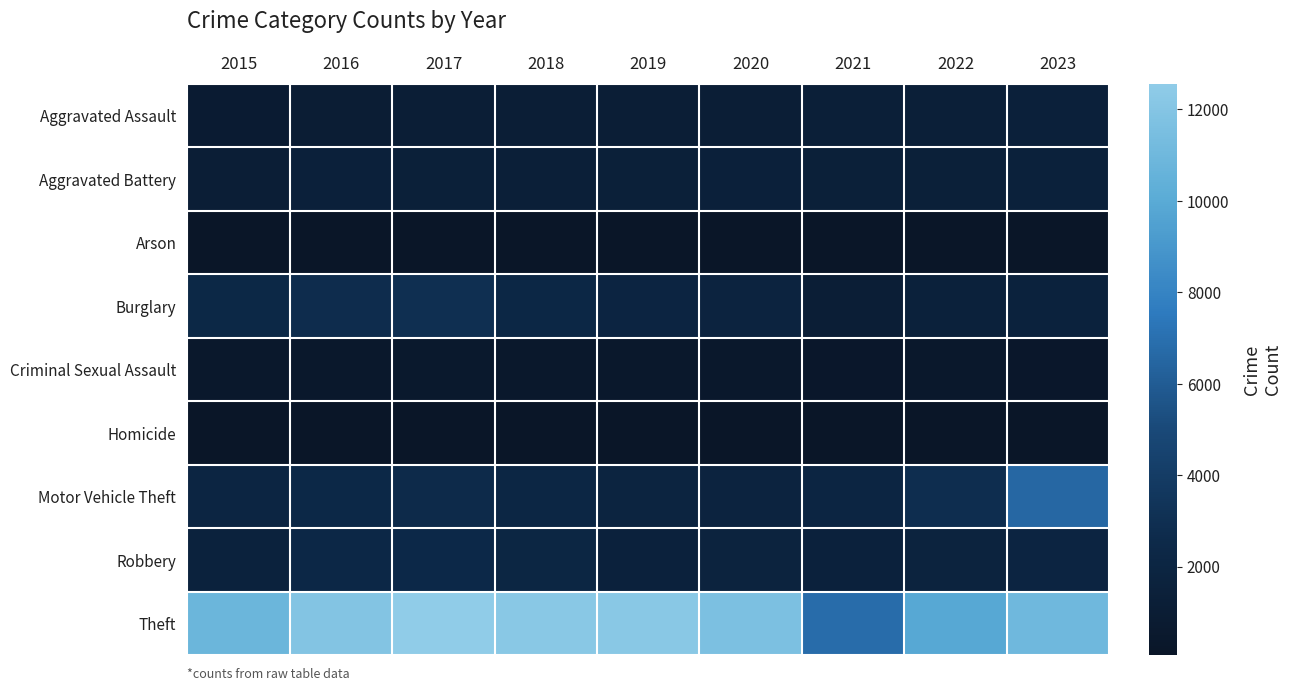

What is the difference between the highest and lowest values at 2021?

6737